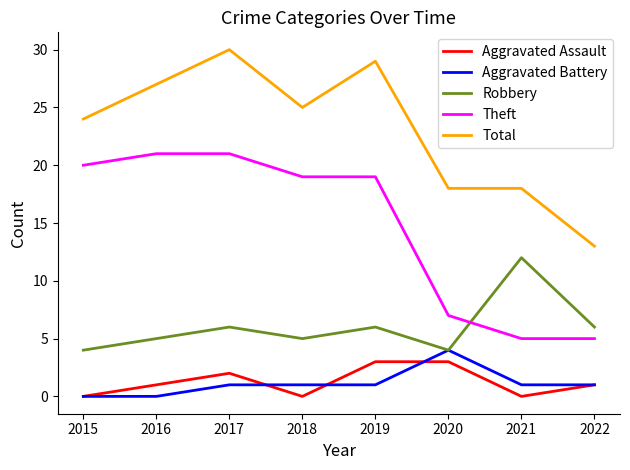

True or false: Total and Aggravated Assault intersect in this chart.

False